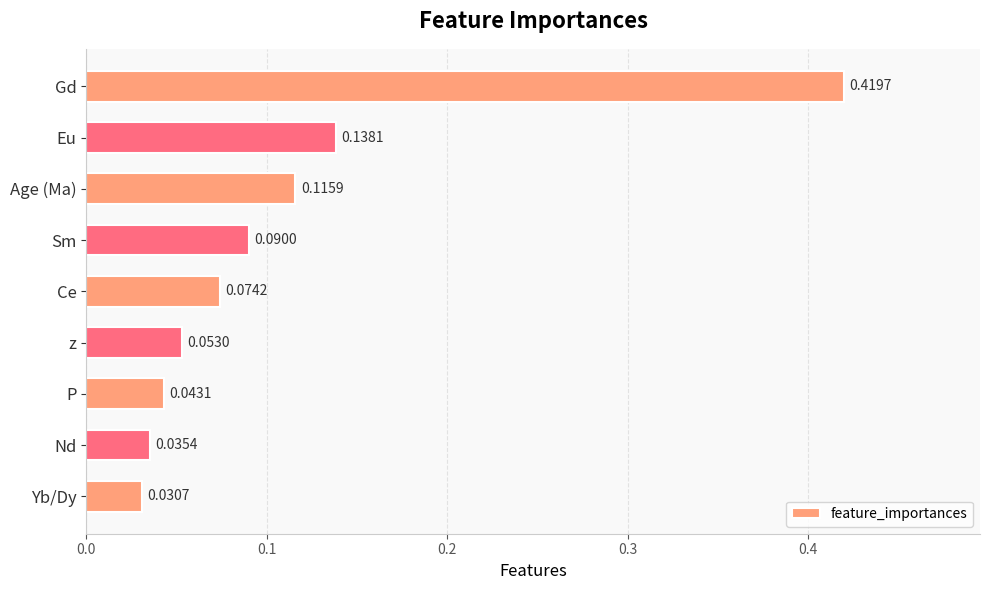

At which category does the chart reach its minimum across all series?

Yb/Dy